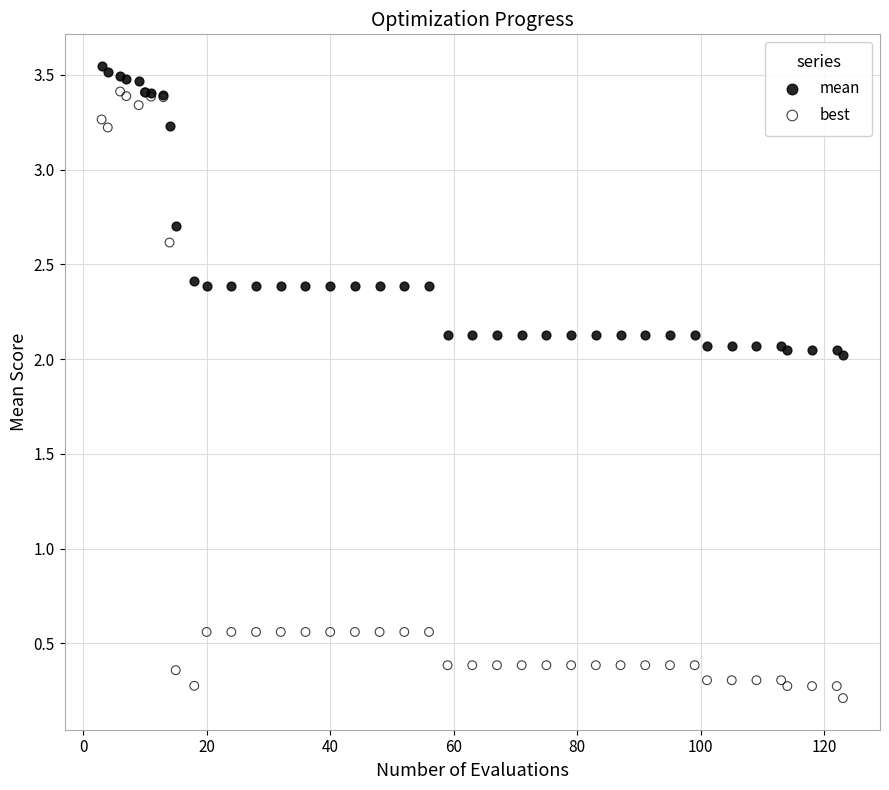

Which series has the largest Y range (max minus min)?

best